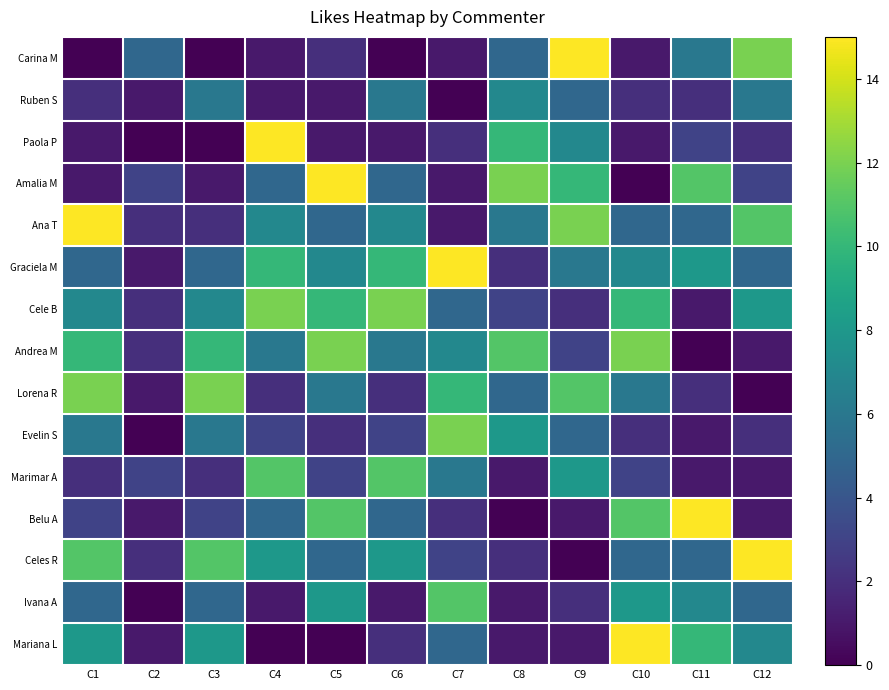

Reading left to right, extract all data points from this chart.

Carina M: C1=0	C2=5	C3=0	C4=1	C5=2	C6=0	C7=1	C8=5	C9=15	C10=1	C11=6	C12=12
Ruben S: C1=2	C2=1	C3=6	C4=1	C5=1	C6=6	C7=0	C8=7	C9=5	C10=2	C11=2	C12=6
Paola P: C1=1	C2=0	C3=0	C4=15	C5=1	C6=1	C7=2	C8=10	C9=7	C10=1	C11=3	C12=2
Amalia M: C1=1	C2=3	C3=1	C4=5	C5=15	C6=5	C7=1	C8=12	C9=10	C10=0	C11=11	C12=3
Ana T: C1=15	C2=2	C3=2	C4=7	C5=5	C6=7	C7=1	C8=6	C9=12	C10=5	C11=5	C12=11
Graciela M: C1=5	C2=1	C3=5	C4=10	C5=7	C6=10	C7=15	C8=2	C9=6	C10=7	C11=8	C12=5
Cele B: C1=7	C2=2	C3=7	C4=12	C5=10	C6=12	C7=5	C8=3	C9=2	C10=10	C11=1	C12=8
Andrea M: C1=10	C2=2	C3=10	C4=6	C5=12	C6=6	C7=7	C8=11	C9=3	C10=12	C11=0	C12=1
Lorena R: C1=12	C2=1	C3=12	C4=2	C5=6	C6=2	C7=10	C8=5	C9=11	C10=6	C11=2	C12=0
Evelin S: C1=6	C2=0	C3=6	C4=3	C5=2	C6=3	C7=12	C8=8	C9=5	C10=2	C11=1	C12=2
Marimar A: C1=2	C2=3	C3=2	C4=11	C5=3	C6=11	C7=6	C8=1	C9=8	C10=3	C11=1	C12=1
Belu A: C1=3	C2=1	C3=3	C4=5	C5=11	C6=5	C7=2	C8=0	C9=1	C10=11	C11=15	C12=1
Celes R: C1=11	C2=2	C3=11	C4=8	C5=5	C6=8	C7=3	C8=2	C9=0	C10=5	C11=5	C12=15
Ivana A: C1=5	C2=0	C3=5	C4=1	C5=8	C6=1	C7=11	C8=1	C9=2	C10=8	C11=7	C12=5
Mariana L: C1=8	C2=1	C3=8	C4=0	C5=0	C6=2	C7=5	C8=1	C9=1	C10=15	C11=10	C12=7